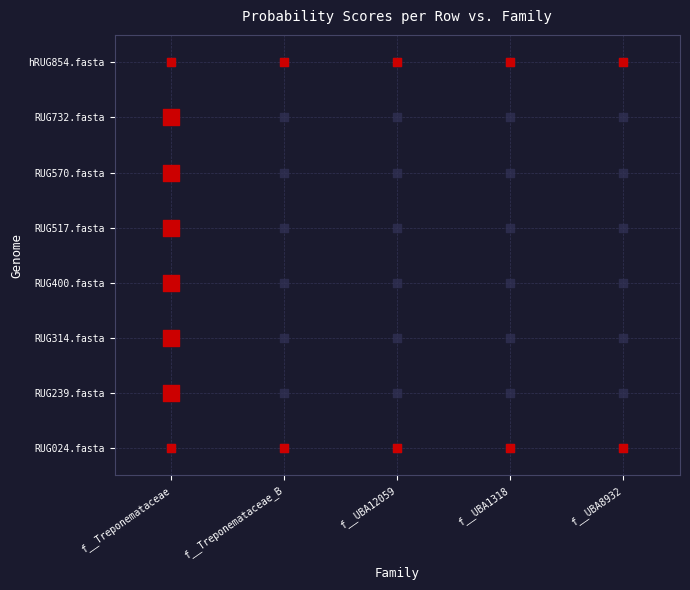

Rank the series at f__Treponemataceae_B from lowest to highest value.

RUG024.fasta, RUG239.fasta, RUG314.fasta, RUG400.fasta, RUG517.fasta, RUG570.fasta, RUG732.fasta, hRUG854.fasta